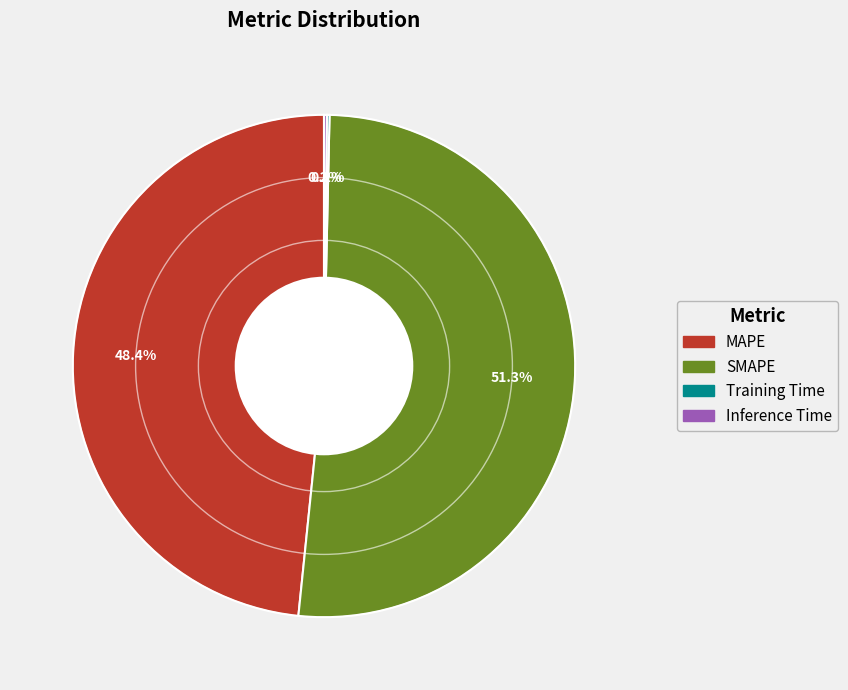

Is the sum of MAPE and SMAPE greater than half?

Yes